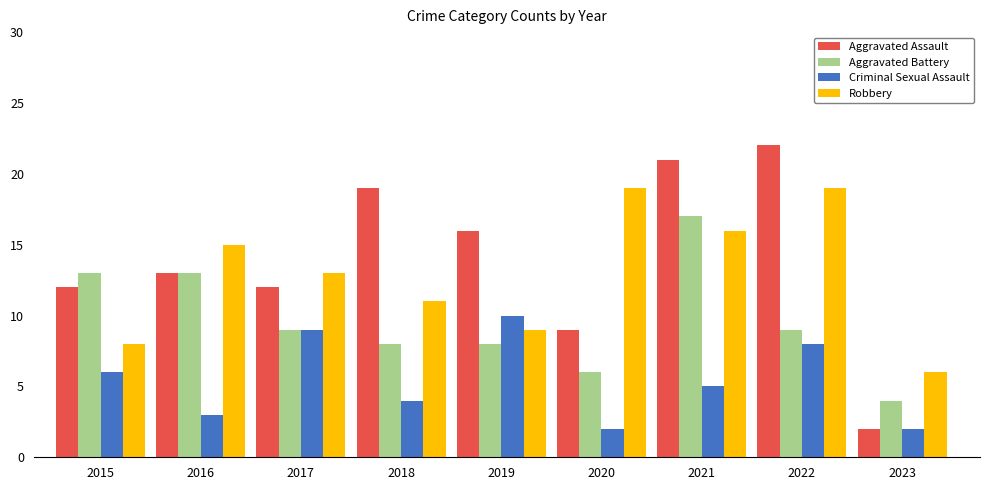

How many groups of bars are there?

9